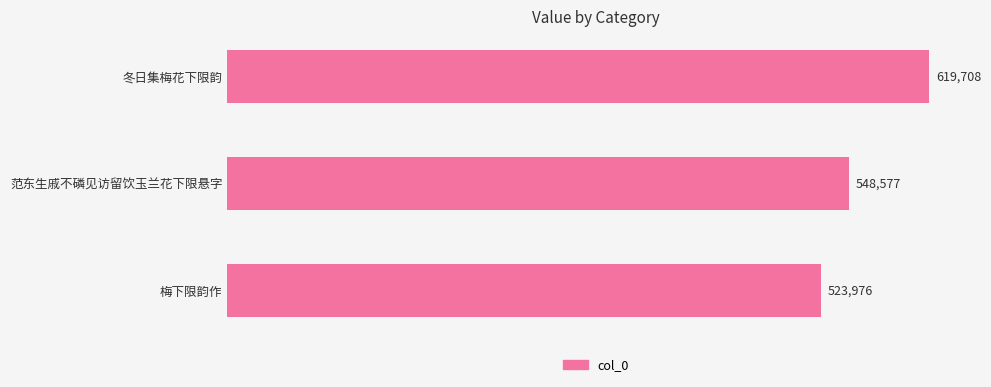

At which category does the chart reach its minimum across all series?

梅下限韵作